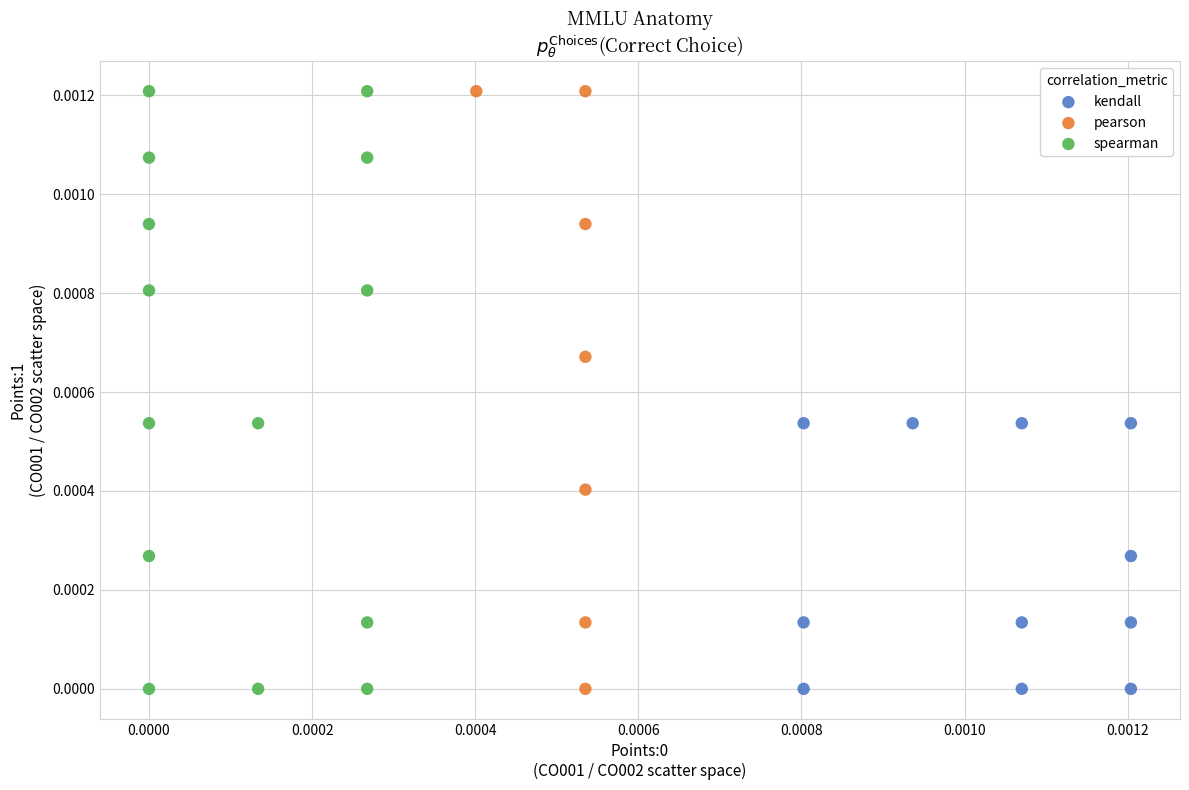

What are all the series names shown in the legend?

kendall, pearson, spearman